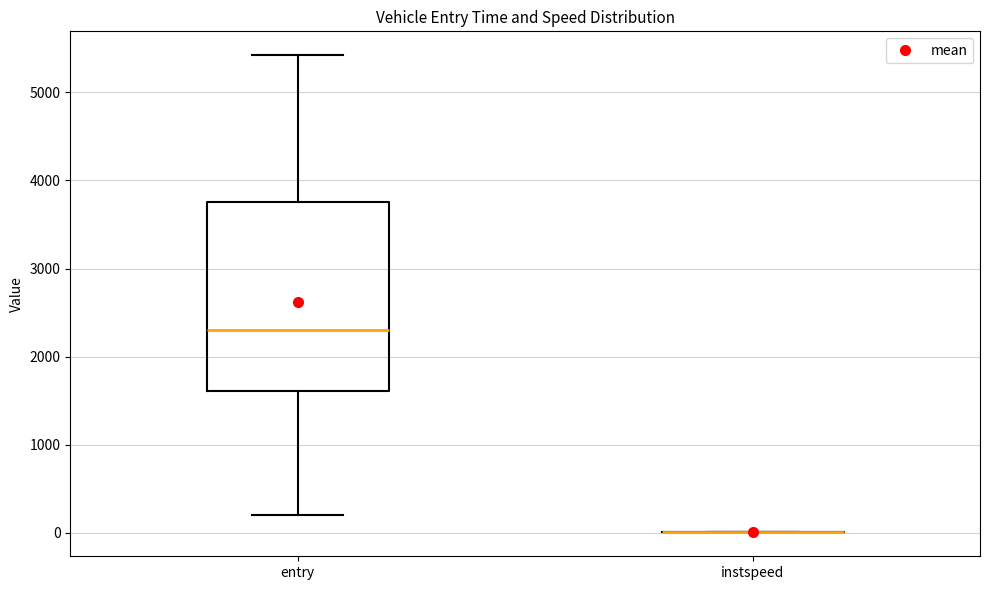

Reading left to right, read every box against the y-axis: the position of its median line, the range the box covers, and the ends of its whiskers. The values are not printed on the chart, so give them approximately, as read against the axis.

entry: median 2300, box 1600 to 3800, whiskers 200 to 5400
instspeed: box collapsed to a line at 0, whiskers 0 to 0